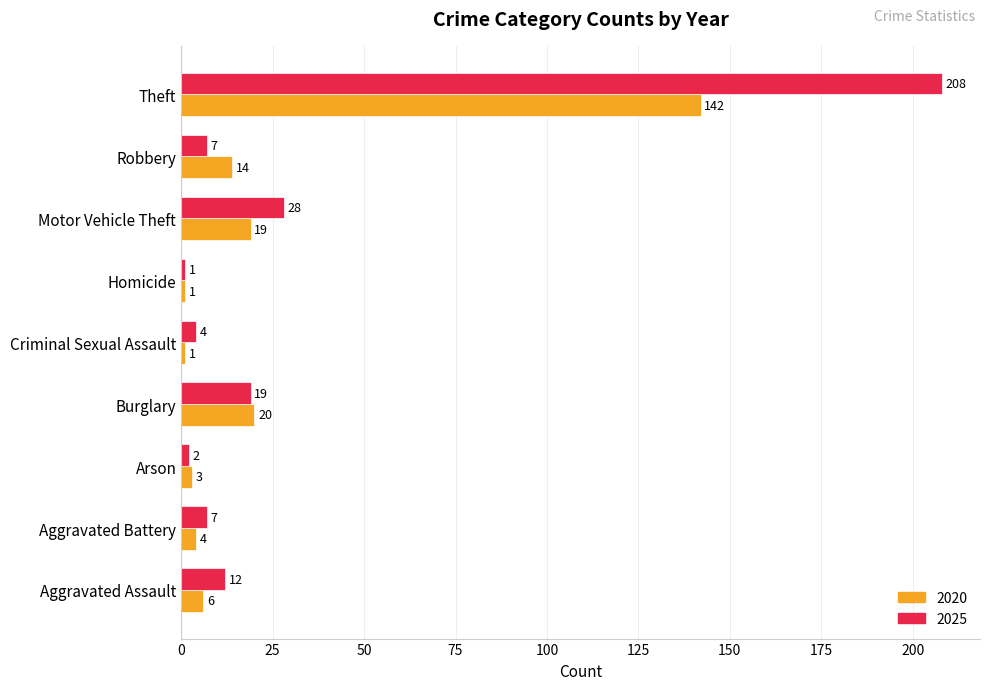

At Burglary, list the series in order from smallest to largest.

2025, 2020